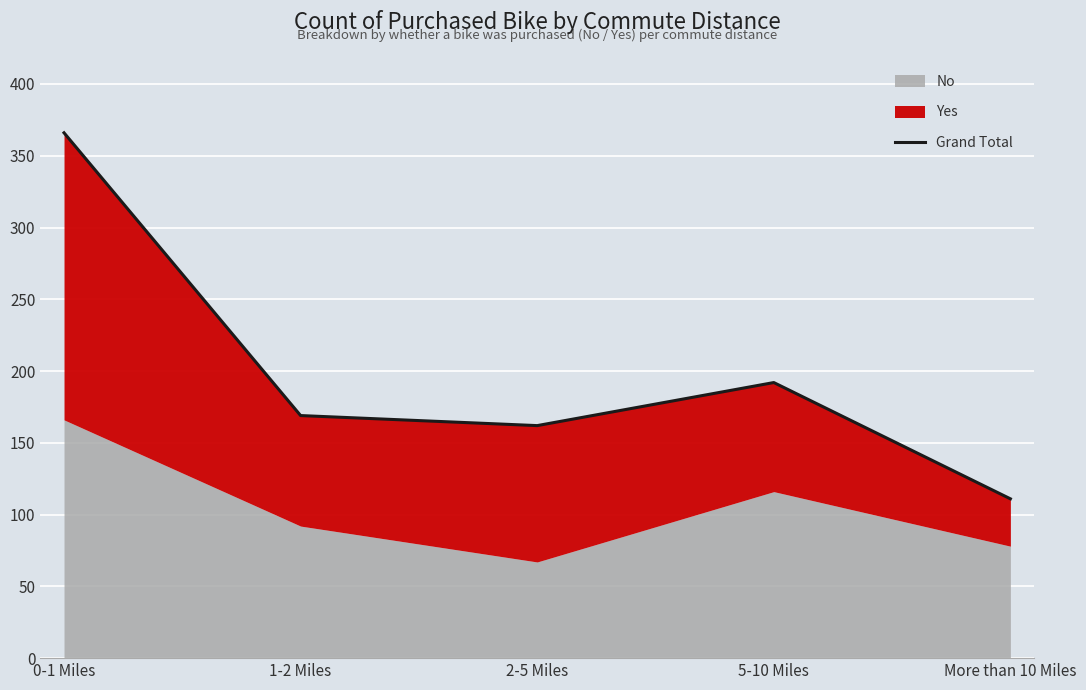

What is the difference between the maximum and minimum values?

255